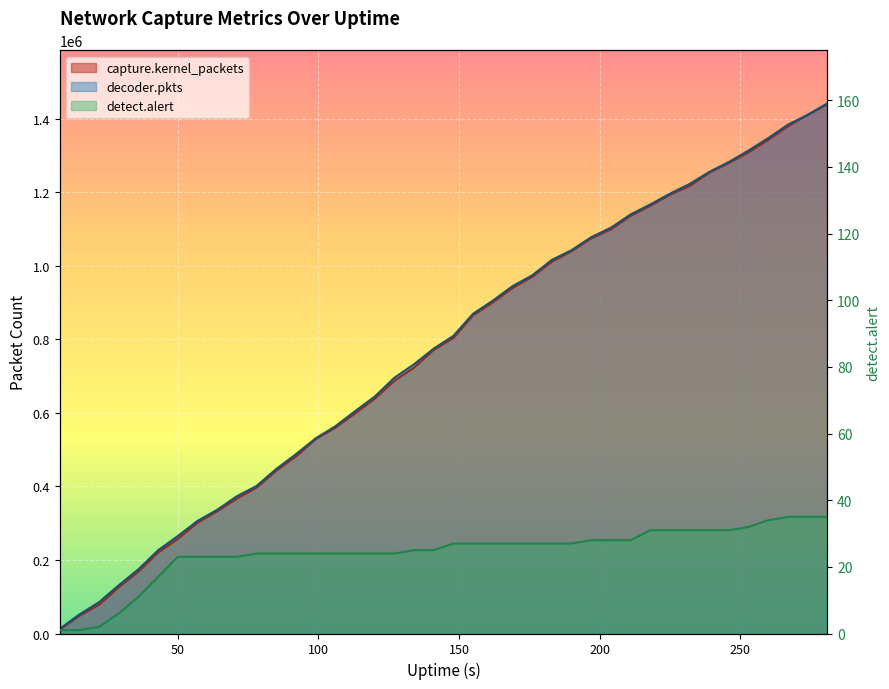

Reading left to right, transcribe all the data shown in this chart.

capture.kernel_packets: 8=10815	15=48079	22=78415	29=125779	36=168414	43=220344	50=257302	57=301538	64=332348	71=367039	78=397087	85=442872	92=481712	99=528546	106=559856	113=598567	120=638565	127=687444	134=723515	141=771319	148=804022	155=865528	162=900692	169=939778	176=970379	183=1011338	190=1039813	197=1074837	204=1099266	211=1136092	218=1163702	225=1193656	232=1217426	239=1253400	246=1280107	253=1309041	260=1343005	267=1380031	274=1410772	281=1439749
decoder.pkts: 8=12529	15=51781	22=85205	29=131156	36=174672	43=226380	50=265067	57=306115	64=336410	71=373280	78=401205	85=447462	92=487649	99=530637	106=563590	113=604556	120=644276	127=695571	134=732291	141=774892	148=809621	155=869735	162=905294	169=944737	176=974045	183=1016140	190=1042605	197=1077914	204=1103768	211=1139879	218=1166946	225=1196318	232=1222789	239=1255586	246=1282730	253=1313935	260=1347764	267=1384238	274=1410772	281=1442088
detect.alert: 8=1	15=1	22=2	29=6	36=11	43=17	50=23	57=23	64=23	71=23	78=24	85=24	92=24	99=24	106=24	113=24	120=24	127=24	134=25	141=25	148=27	155=27	162=27	169=27	176=27	183=27	190=27	197=28	204=28	211=28	218=31	225=31	232=31	239=31	246=31	253=32	260=34	267=35	274=35	281=35